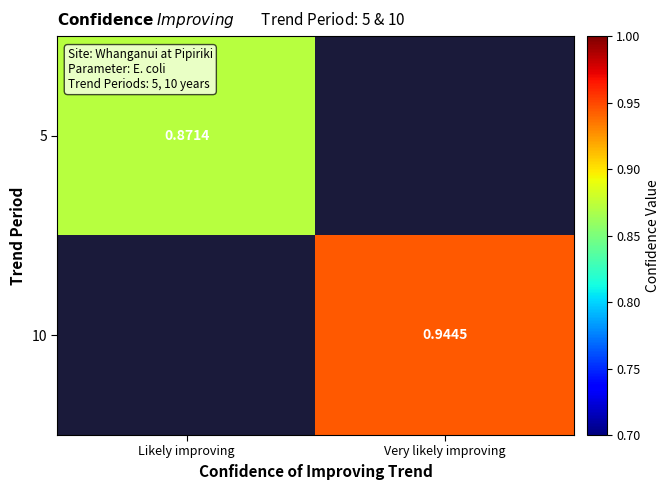

Rank the series by their maximum value, from lowest to highest.

5, 10